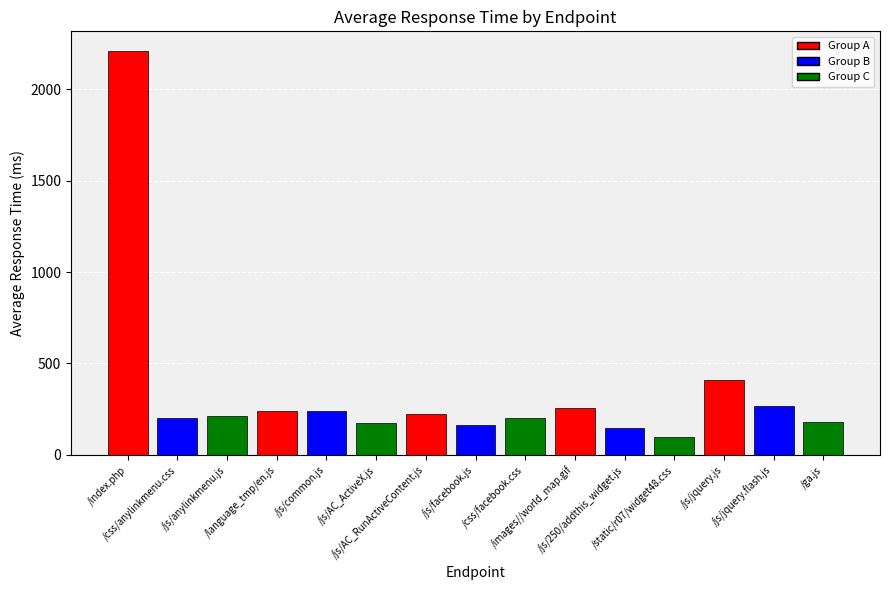

What is the ratio of the value at /js/AC_ActiveX.js to the value at /js/250/addthis_widget.js?

1.2